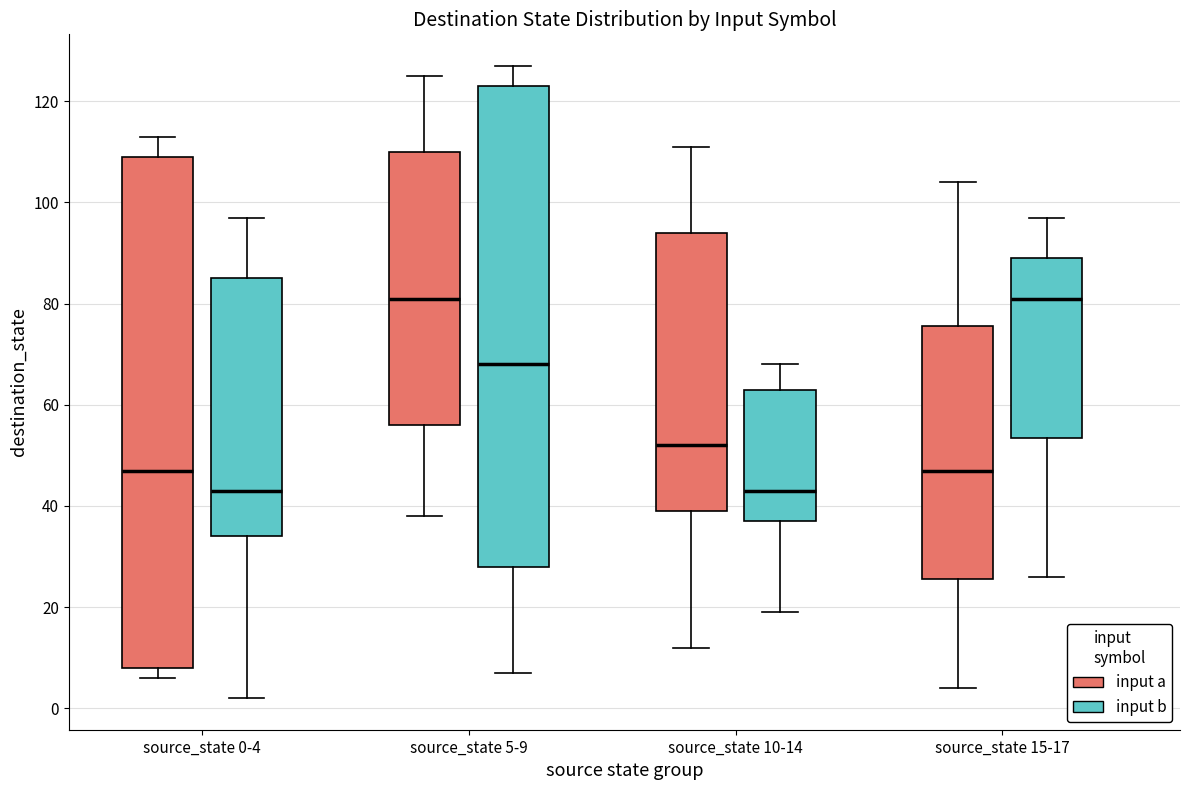

Which box is the tallest, from its lower edge to its upper edge?

source_state 0-4 (input a)